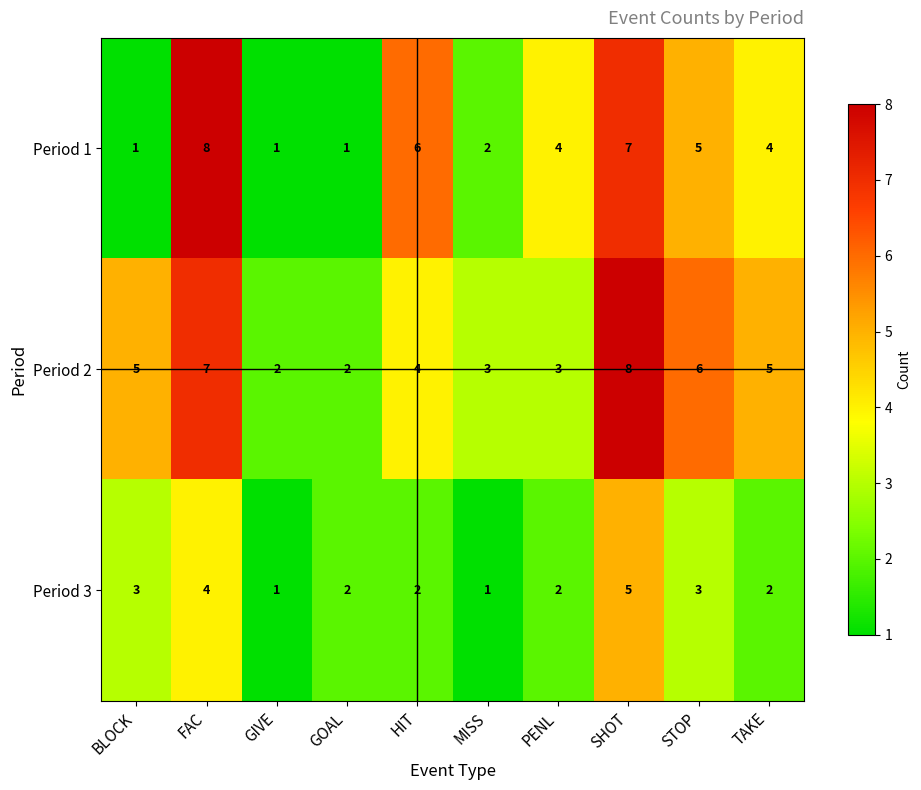

What is the total value across all series at STOP?

14